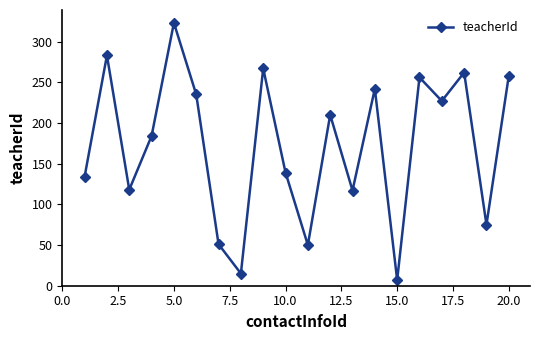

What is the smallest value displayed?

7